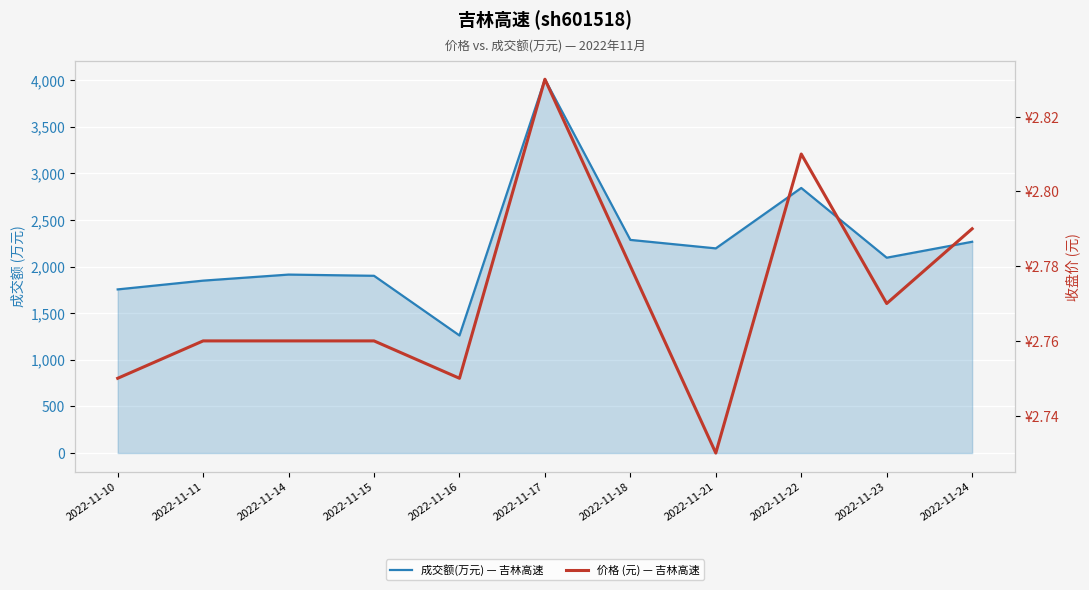

What is the difference between the 成交额(万元) — 吉林高速 values at 2022-11-21 and 2022-11-16?

934.0